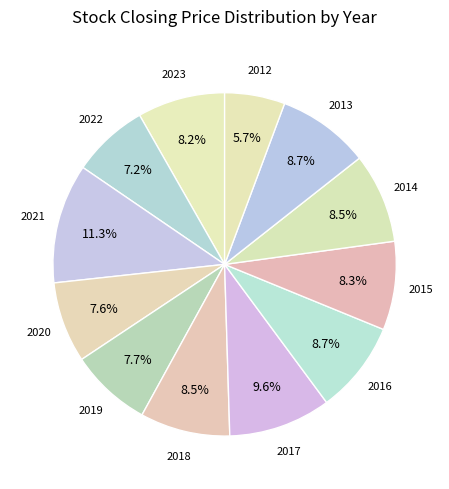

What is the ratio of the value at 2020 to the value at 2017?

0.8